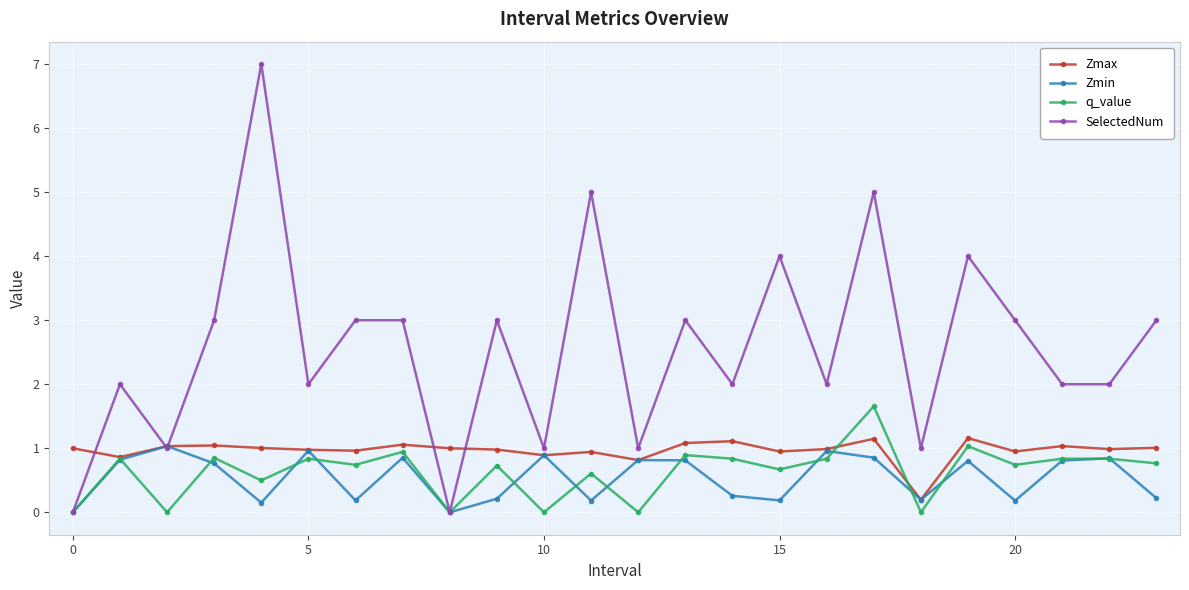

Which series has the largest range (max minus min)?

SelectedNum